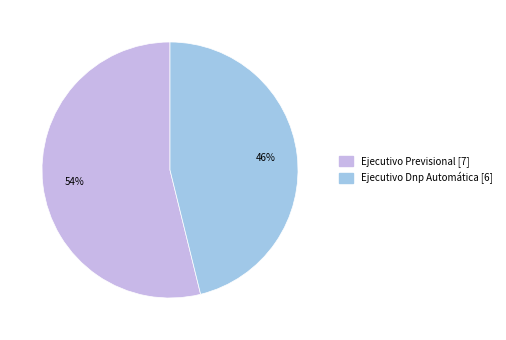

Which slice is the smallest?

Ejecutivo Dnp Automática